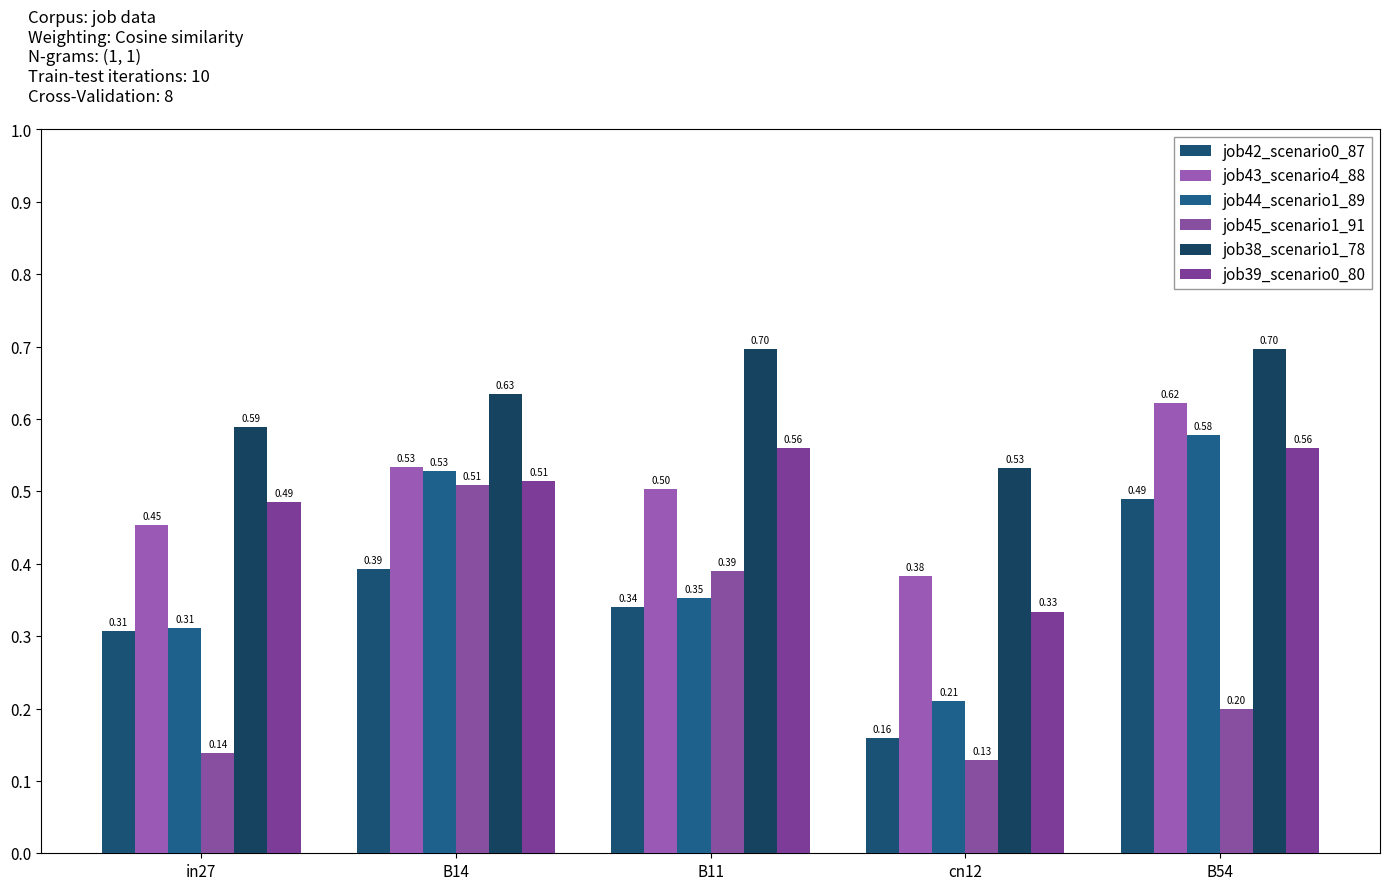

Are the bars grouped side by side (vs. stacked)?

Yes